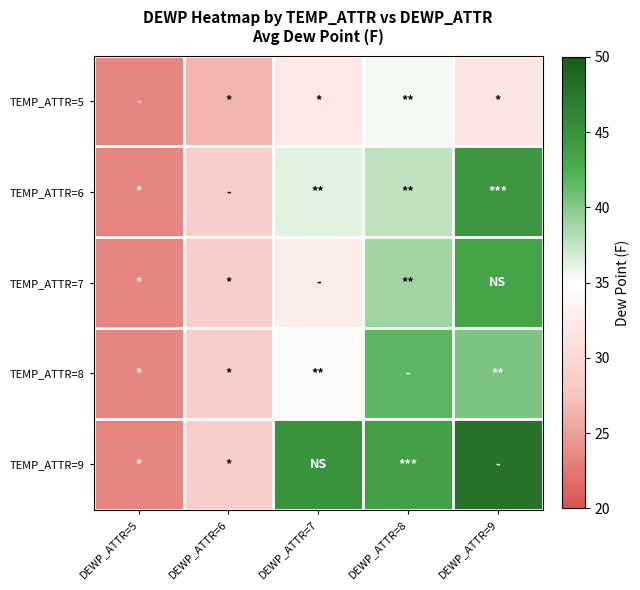

Reading left to right, what are all the values shown in this chart?

TEMP_ATTR=5: DEWP_ATTR=5=23.5	DEWP_ATTR=6=26.5	DEWP_ATTR=7=32.3	DEWP_ATTR=8=35.5	DEWP_ATTR=9=31.9
TEMP_ATTR=6: DEWP_ATTR=5=23.5	DEWP_ATTR=6=28.7	DEWP_ATTR=7=36.2	DEWP_ATTR=8=37.6	DEWP_ATTR=9=44.5
TEMP_ATTR=7: DEWP_ATTR=5=23.5	DEWP_ATTR=6=28.7	DEWP_ATTR=7=32.7	DEWP_ATTR=8=38.9	DEWP_ATTR=9=43.5
TEMP_ATTR=8: DEWP_ATTR=5=23.5	DEWP_ATTR=6=28.7	DEWP_ATTR=7=35.2	DEWP_ATTR=8=41.7	DEWP_ATTR=9=40.4
TEMP_ATTR=9: DEWP_ATTR=5=23.5	DEWP_ATTR=6=28.7	DEWP_ATTR=7=44.9	DEWP_ATTR=8=43.9	DEWP_ATTR=9=47.8